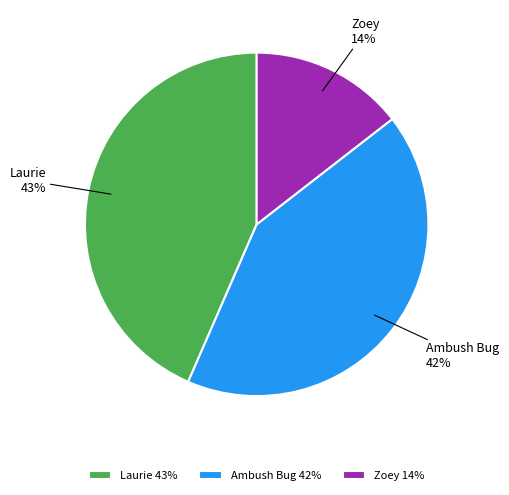

Is it true that Ambush Bug is 55% of the pie?

False